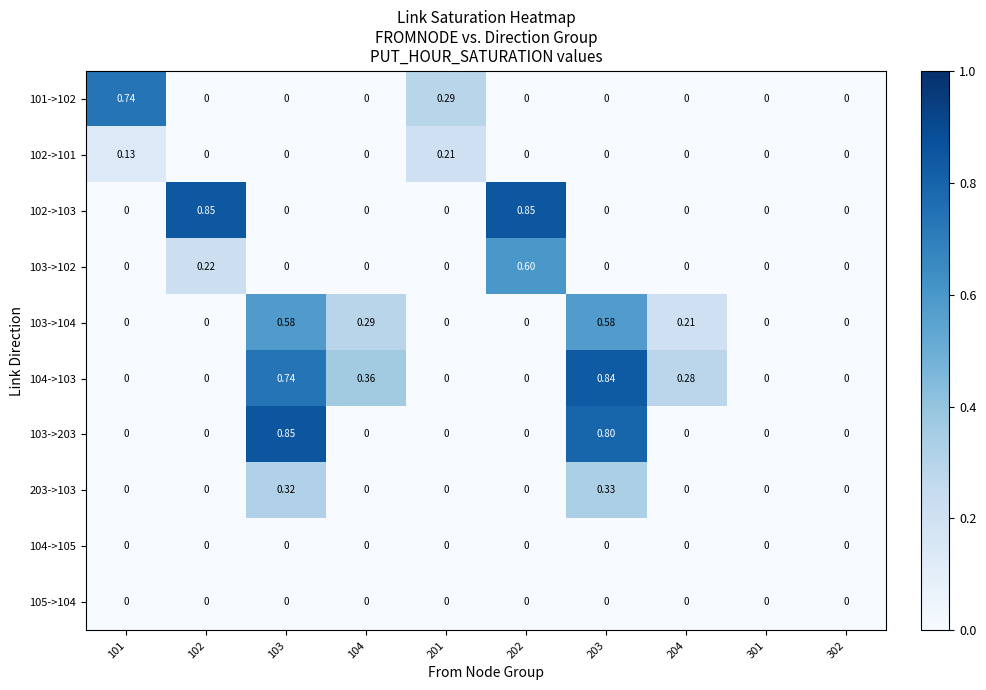

Is the value of 104->103 at 203 greater than the value of 102->103 at 202?

No